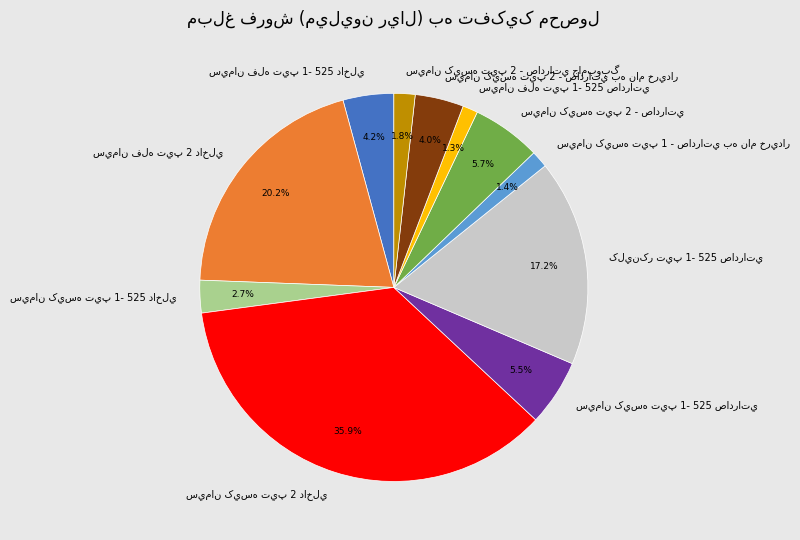

Is there a majority slice in this chart?

No